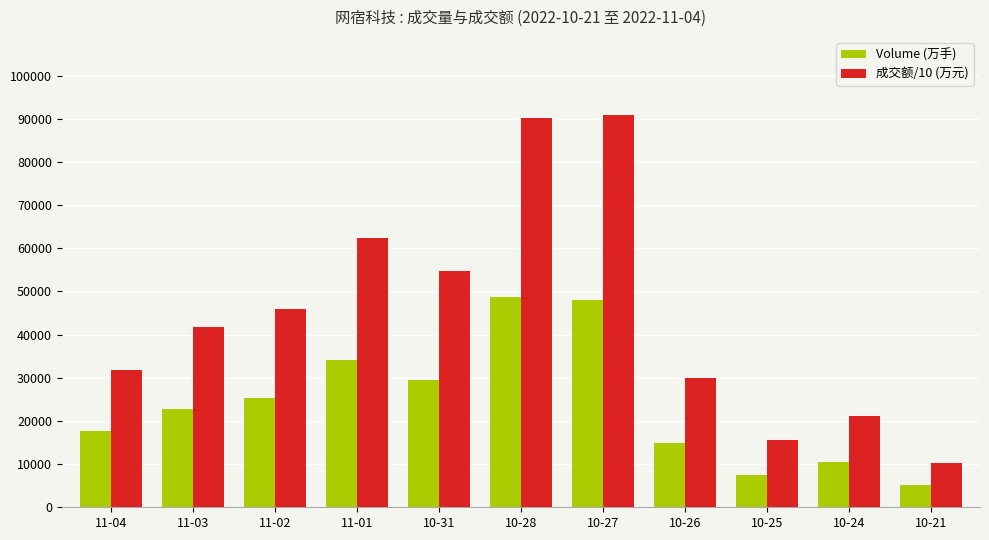

At 10-25, list the series in order from largest to smallest.

成交额/10 (万元), Volume (万手)